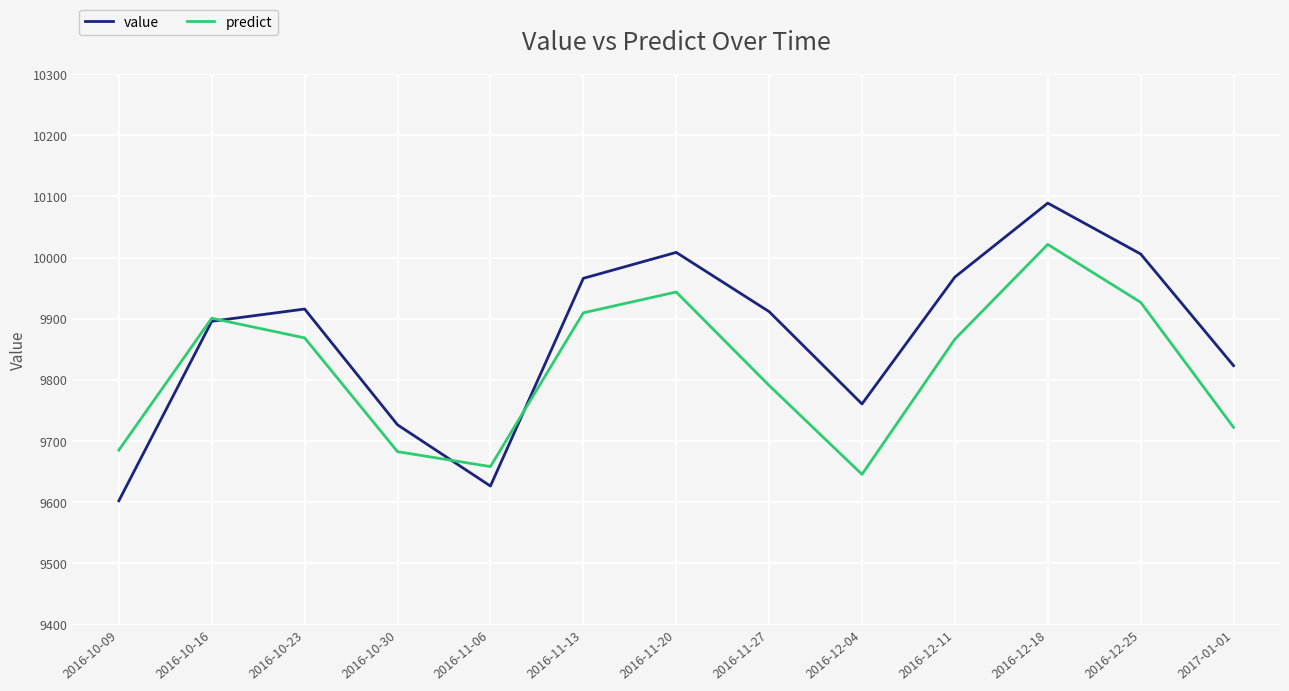

At 2016-10-09, list the series in order from largest to smallest.

predict, value